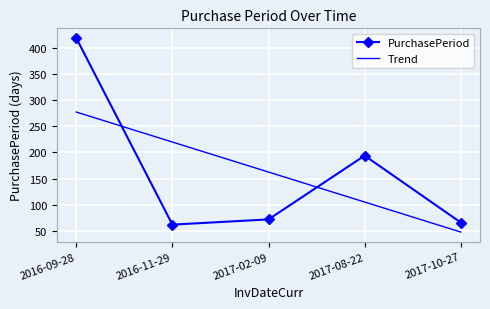

List the series in order of their peak value, lowest first.

Trend, PurchasePeriod